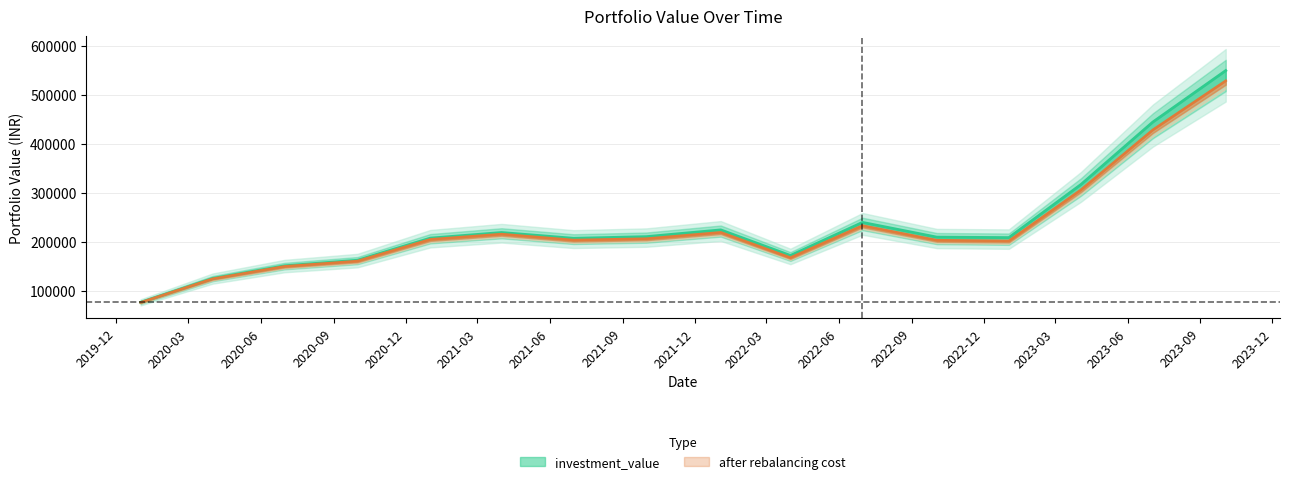

What is the minimum value for investment_value?

77322.2